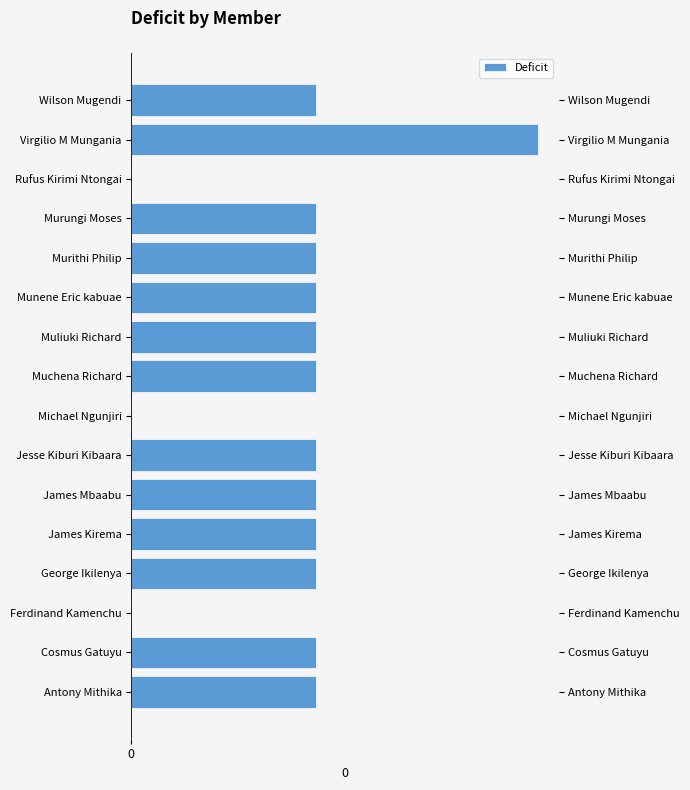

Rank the categories by value from highest to lowest.

Virgilio M Mungania, Antony Mithika, Cosmus Gatuyu, George Ikilenya, James Kirema, James Mbaabu, Jesse Kiburi Kibaara, Muchena Richard, Muliuki Richard, Munene Eric kabuae, Murithi Philip, Murungi Moses, Wilson Mugendi, Ferdinand Kamenchu, Michael Ngunjiri, Rufus Kirimi Ntongai